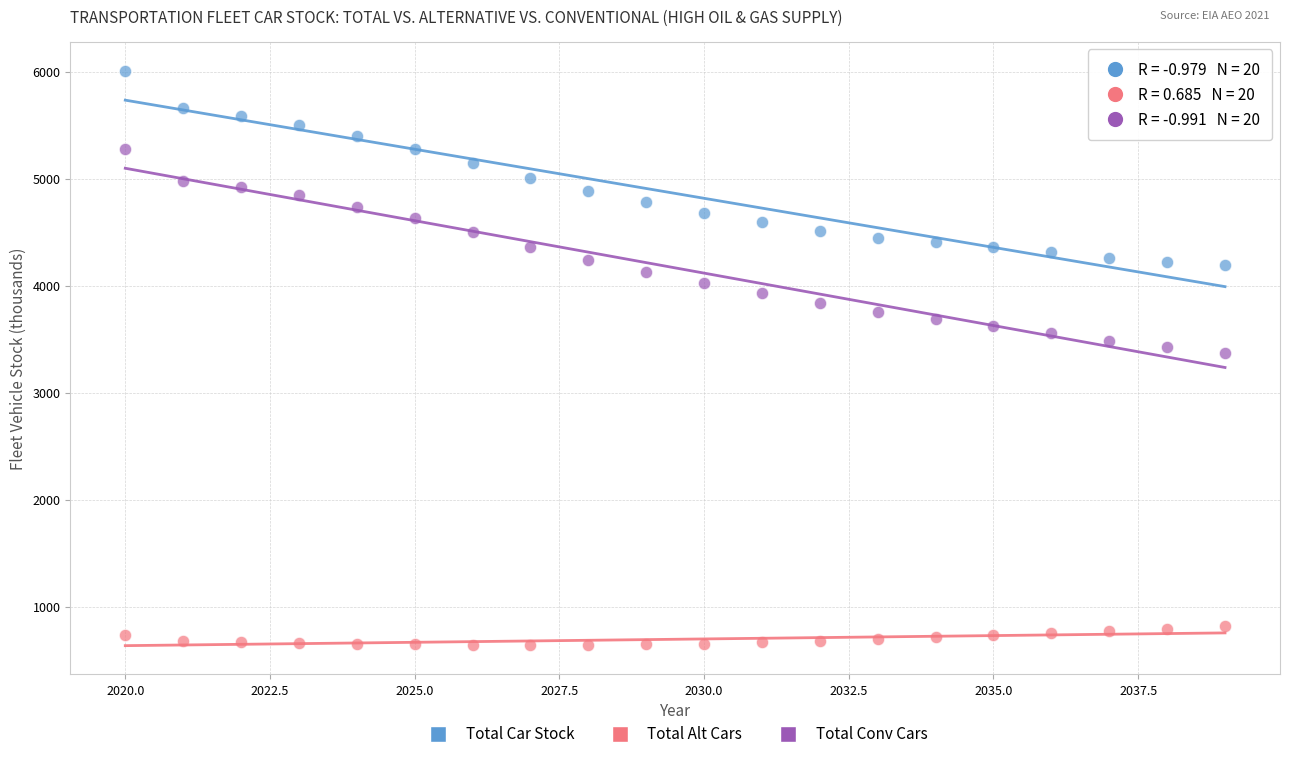

Which series contains the lowest Y value?

Total Alt Cars